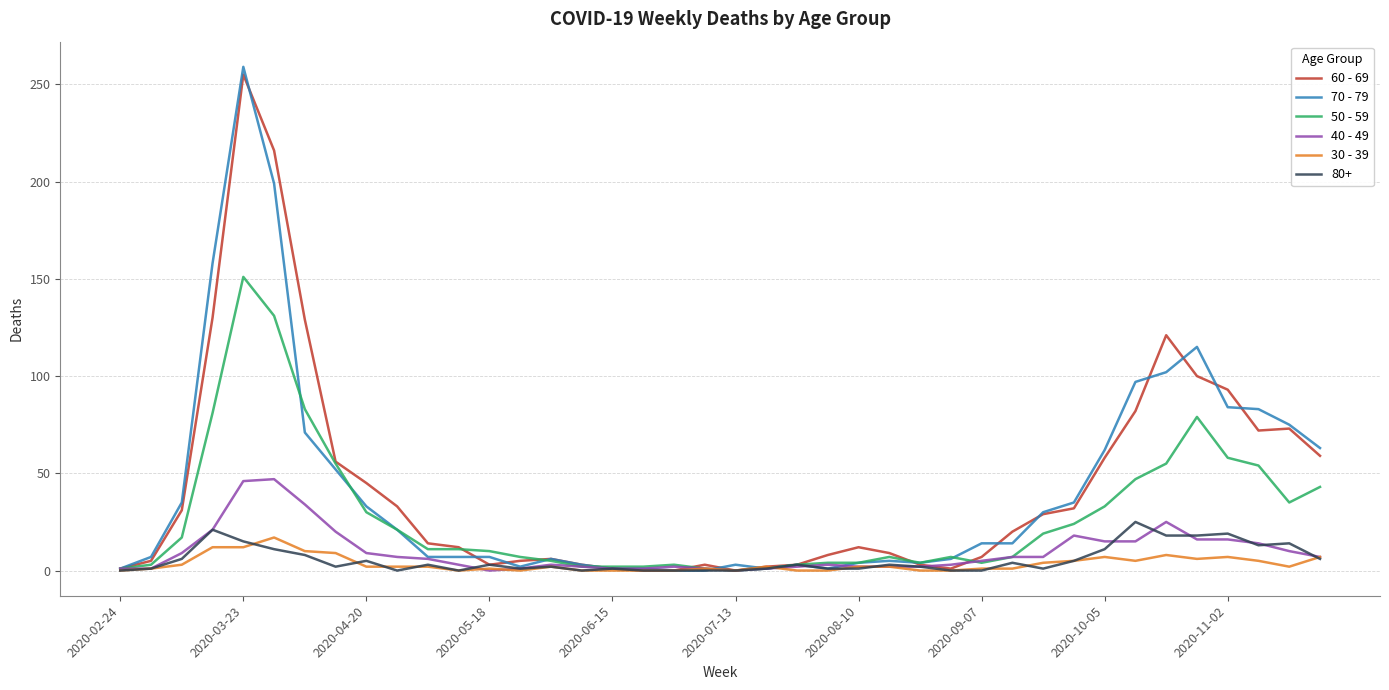

What are all the series names shown in the legend?

60 - 69, 70 - 79, 50 - 59, 40 - 49, 30 - 39, 80+